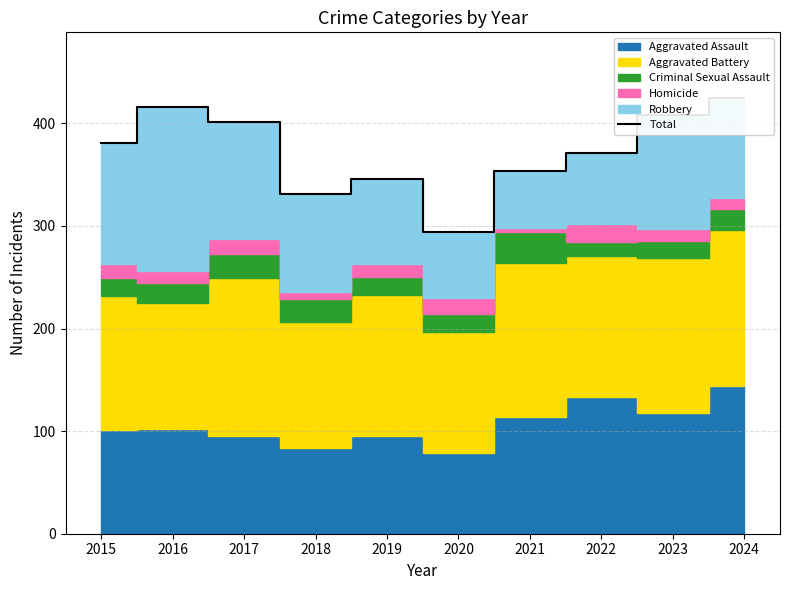

True or false: the data has more than 2 interior local peaks.

False